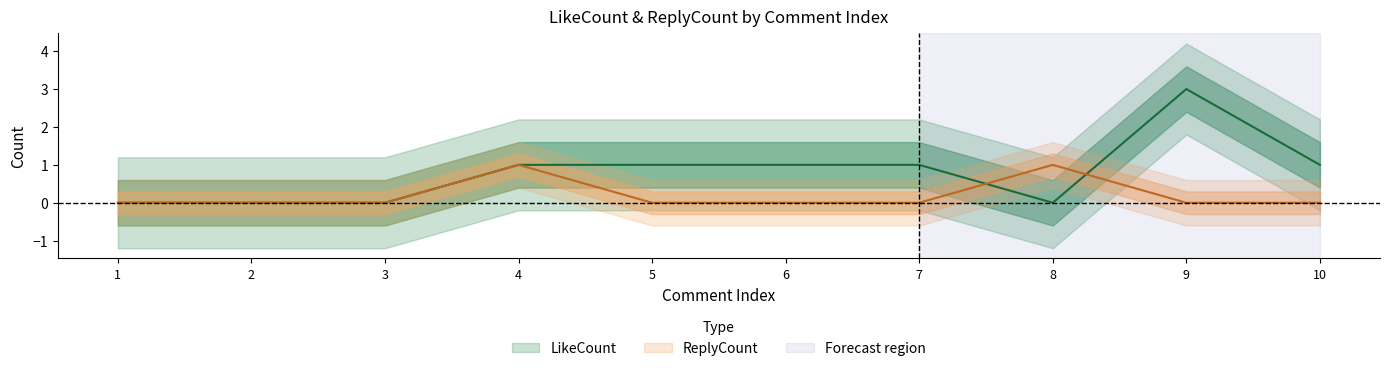

True or false: LikeCount has more than 2 interior local peaks.

False